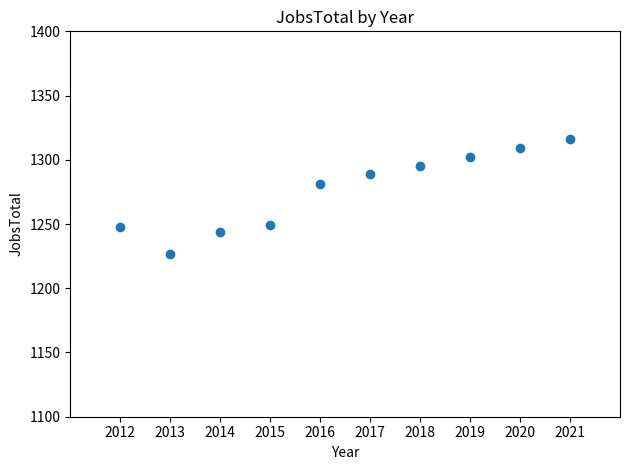

What Y value in the scatter plot is closest to 1271?

1281